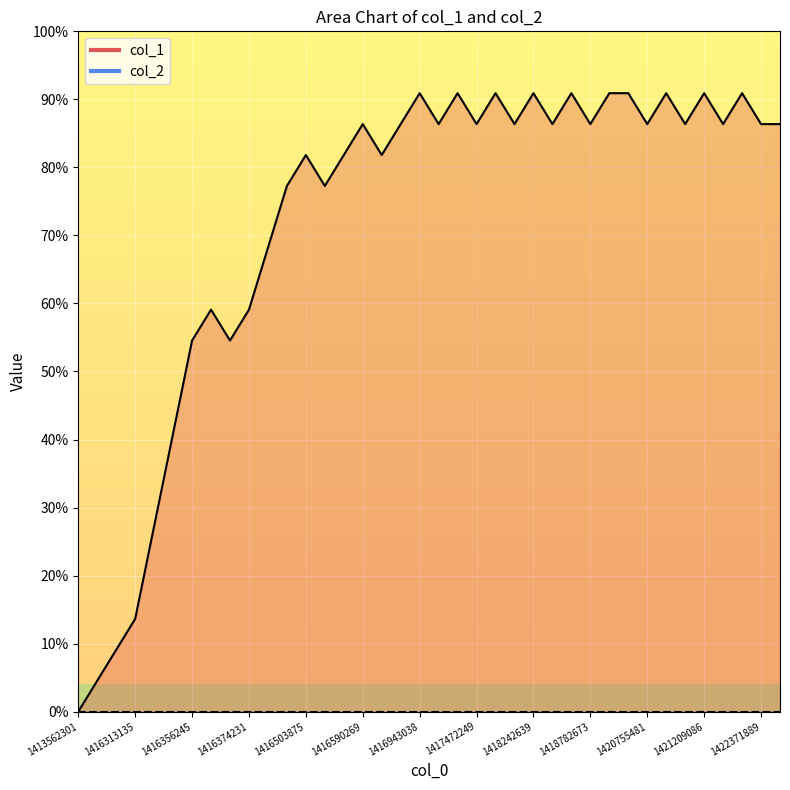

True or false: the data shows 13 at 34.

False